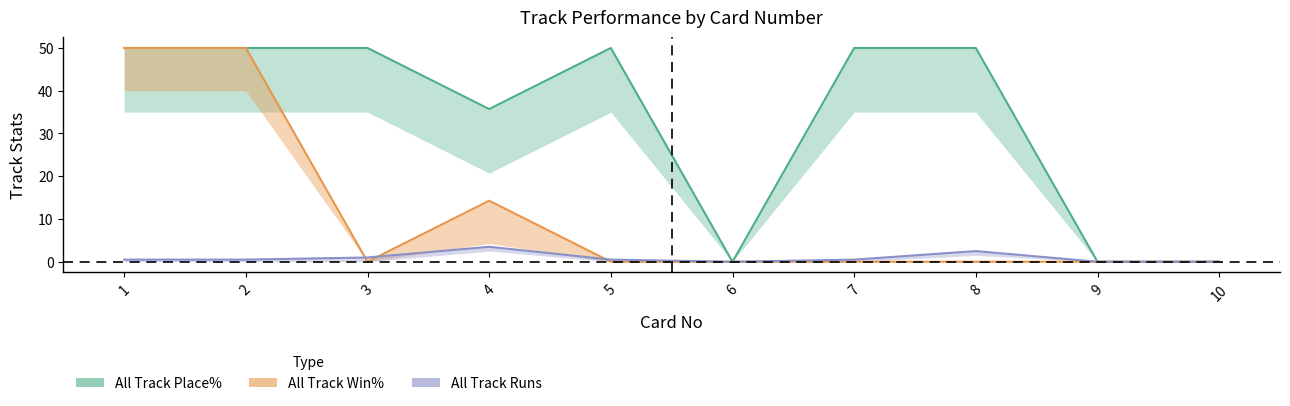

Which series has the largest range (max minus min)?

All Track Place%